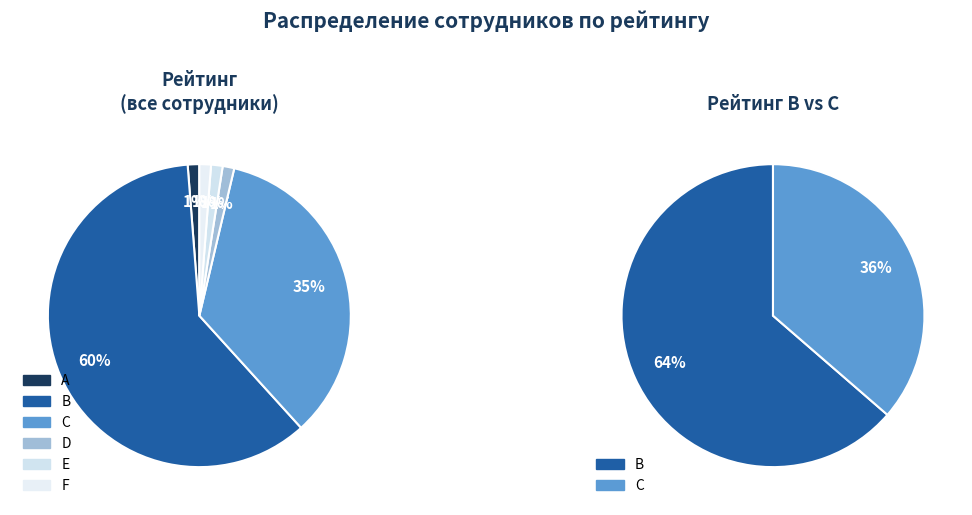

How many segments does this pie chart have?

6